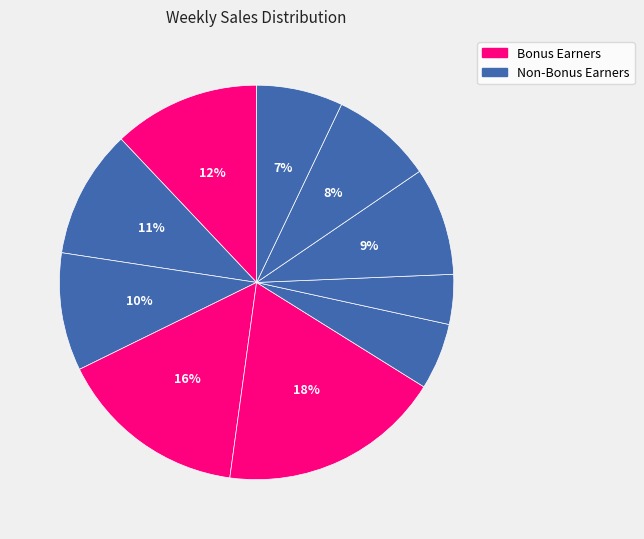

To the nearest percent, what is the average slice percentage?

10%